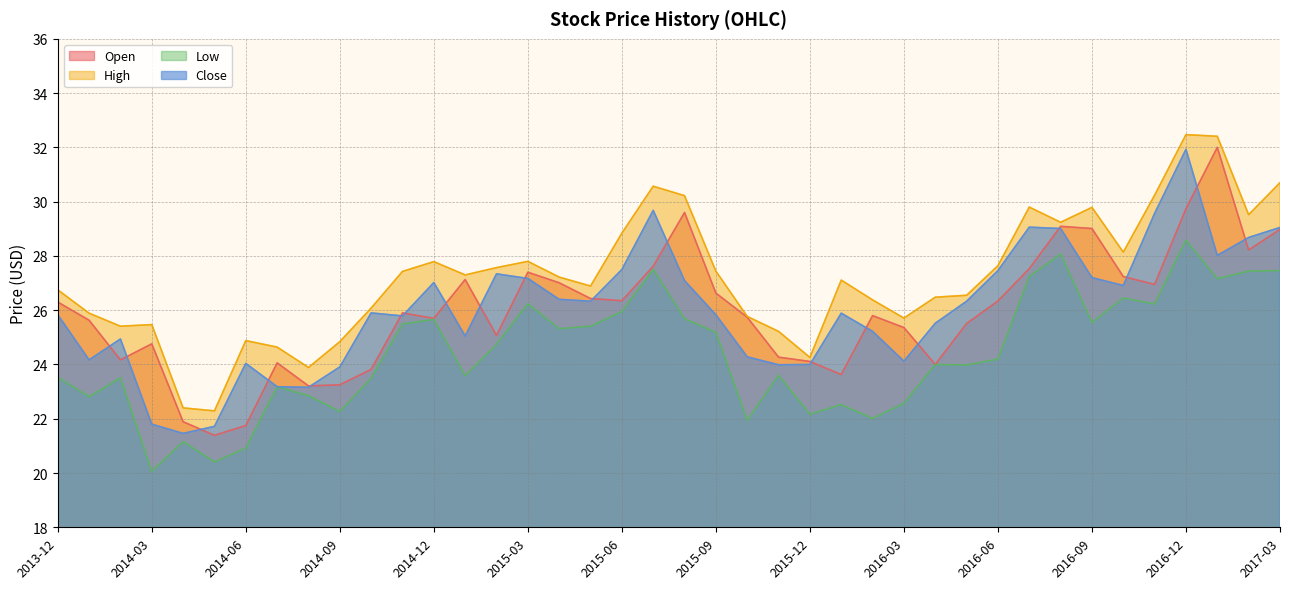

What are all the series names shown in the legend?

Open, High, Low, Close